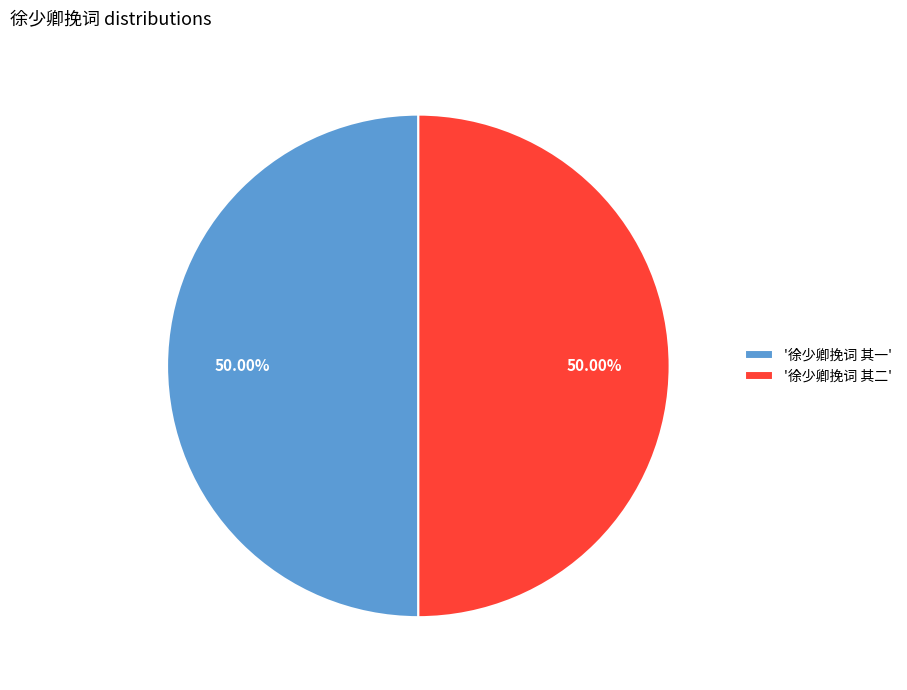

Do '徐少卿挽词 其二' and '徐少卿挽词 其一' together represent more than half of the pie?

Yes